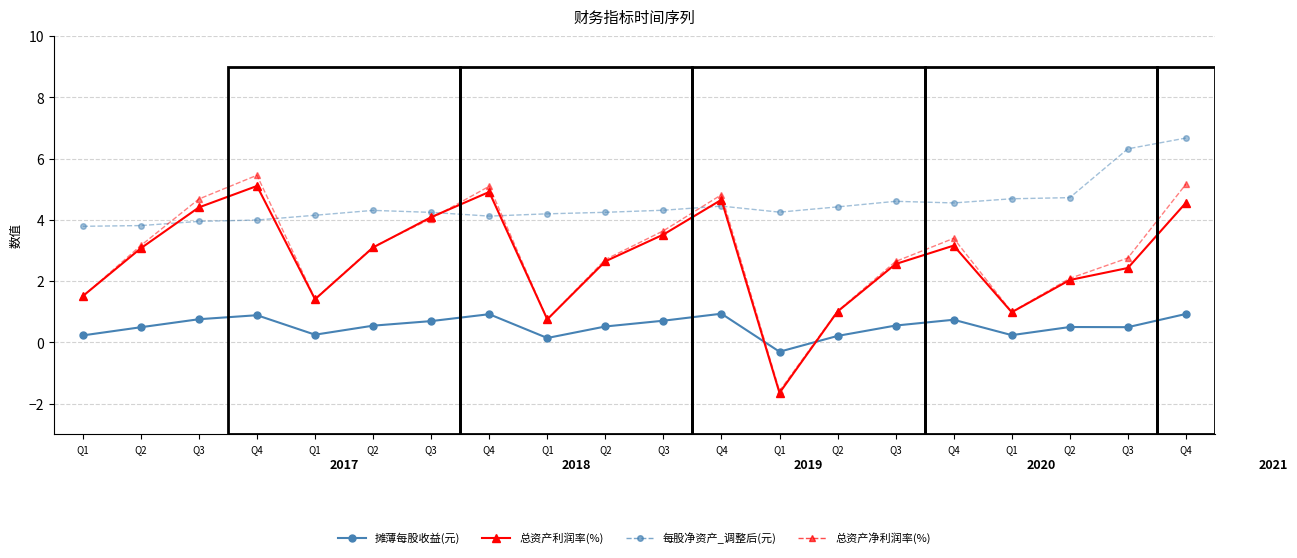

What is the difference between the maximum and minimum values in the 总资产利润率(%) series?

6.8